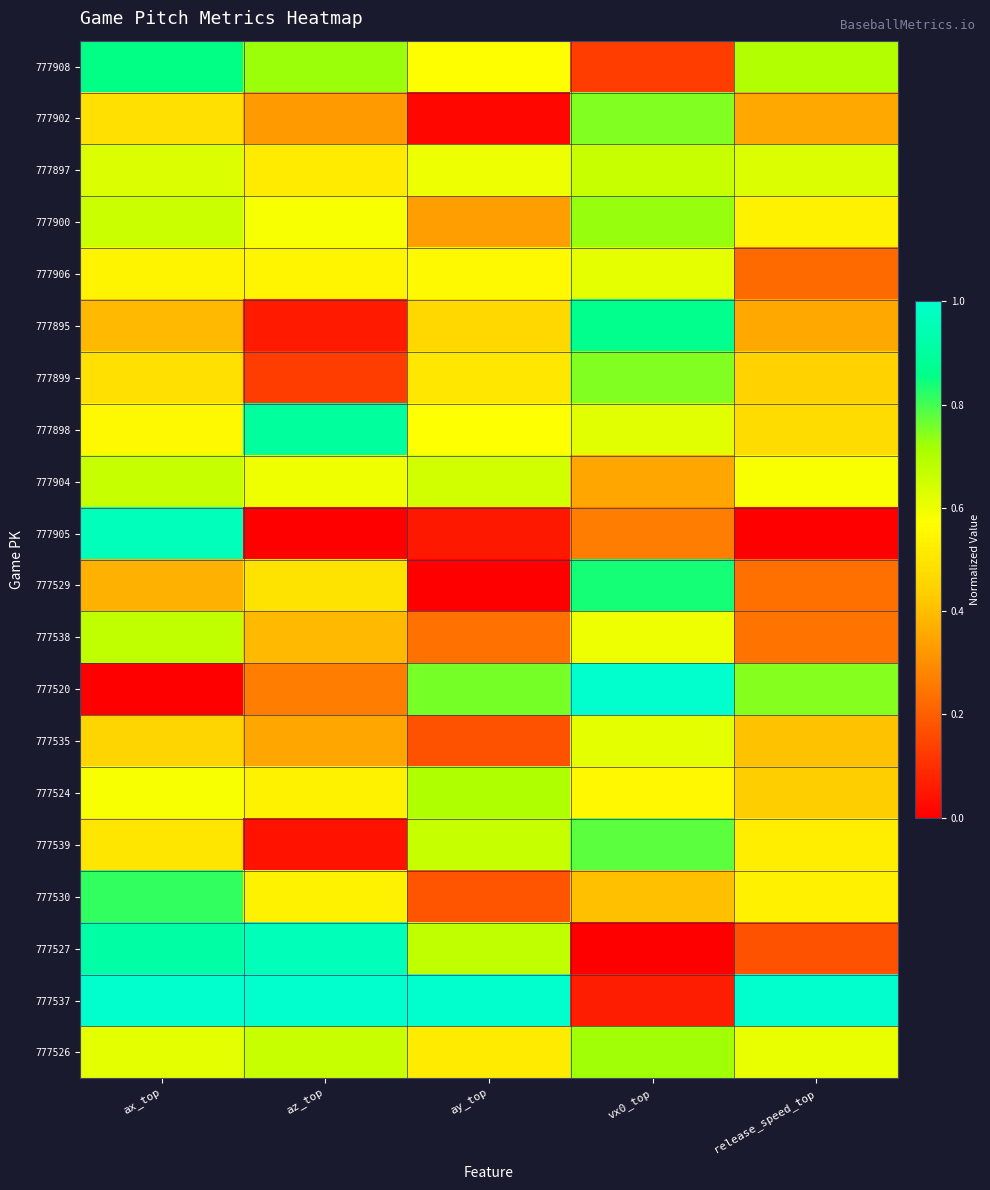

Reading left to right, transcribe all the data shown in this chart.

777908: ax_top=0.9	az_top=0.7	ay_top=0.6	vx0_top=0.1	release_speed_top=0.7
777902: ax_top=0.5	az_top=0.3	ay_top=0.0	vx0_top=0.7	release_speed_top=0.4
777897: ax_top=0.6	az_top=0.5	ay_top=0.6	vx0_top=0.7	release_speed_top=0.6
777900: ax_top=0.7	az_top=0.6	ay_top=0.3	vx0_top=0.7	release_speed_top=0.5
777906: ax_top=0.5	az_top=0.5	ay_top=0.6	vx0_top=0.6	release_speed_top=0.2
777895: ax_top=0.4	az_top=0.1	ay_top=0.5	vx0_top=0.9	release_speed_top=0.4
777899: ax_top=0.5	az_top=0.1	ay_top=0.5	vx0_top=0.7	release_speed_top=0.4
777898: ax_top=0.6	az_top=0.9	ay_top=0.6	vx0_top=0.6	release_speed_top=0.5
777904: ax_top=0.7	az_top=0.6	ay_top=0.6	vx0_top=0.4	release_speed_top=0.6
777905: ax_top=1.0	az_top=0.0	ay_top=0.1	vx0_top=0.3	release_speed_top=0.0
777529: ax_top=0.4	az_top=0.5	ay_top=0.0	vx0_top=0.8	release_speed_top=0.2
777538: ax_top=0.7	az_top=0.4	ay_top=0.2	vx0_top=0.6	release_speed_top=0.2
777520: ax_top=0.0	az_top=0.3	ay_top=0.8	vx0_top=1.0	release_speed_top=0.7
777535: ax_top=0.5	az_top=0.4	ay_top=0.2	vx0_top=0.6	release_speed_top=0.4
777524: ax_top=0.6	az_top=0.5	ay_top=0.7	vx0_top=0.6	release_speed_top=0.4
777539: ax_top=0.5	az_top=0.0	ay_top=0.7	vx0_top=0.8	release_speed_top=0.5
777530: ax_top=0.8	az_top=0.5	ay_top=0.2	vx0_top=0.4	release_speed_top=0.5
777527: ax_top=0.9	az_top=1.0	ay_top=0.7	vx0_top=0.0	release_speed_top=0.2
777537: ax_top=1.0	az_top=1.0	ay_top=1.0	vx0_top=0.1	release_speed_top=1.0
777526: ax_top=0.6	az_top=0.7	ay_top=0.5	vx0_top=0.7	release_speed_top=0.6